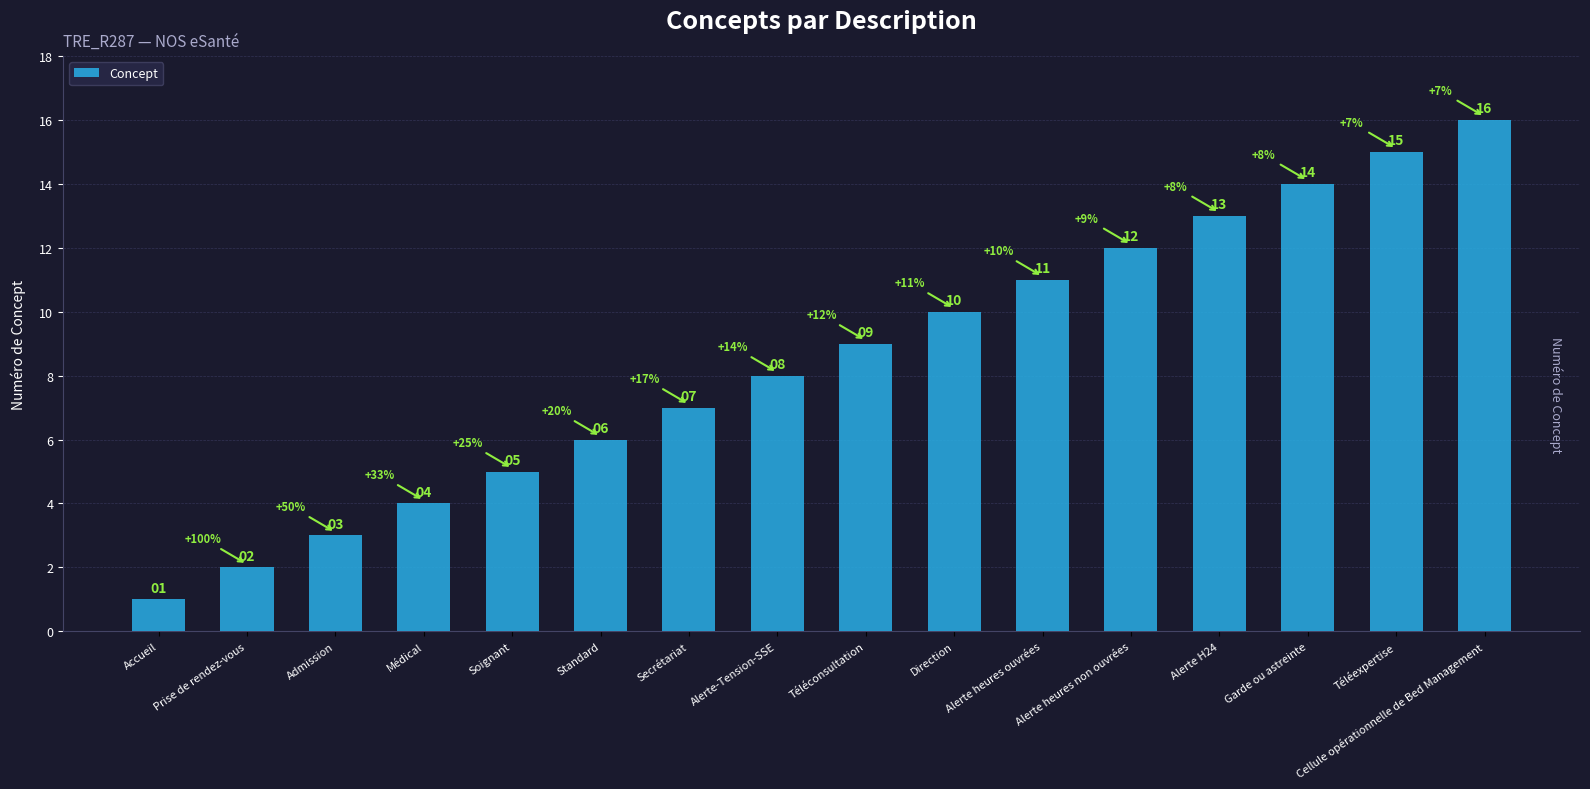

What is the value of the 12th bar from the left?

12